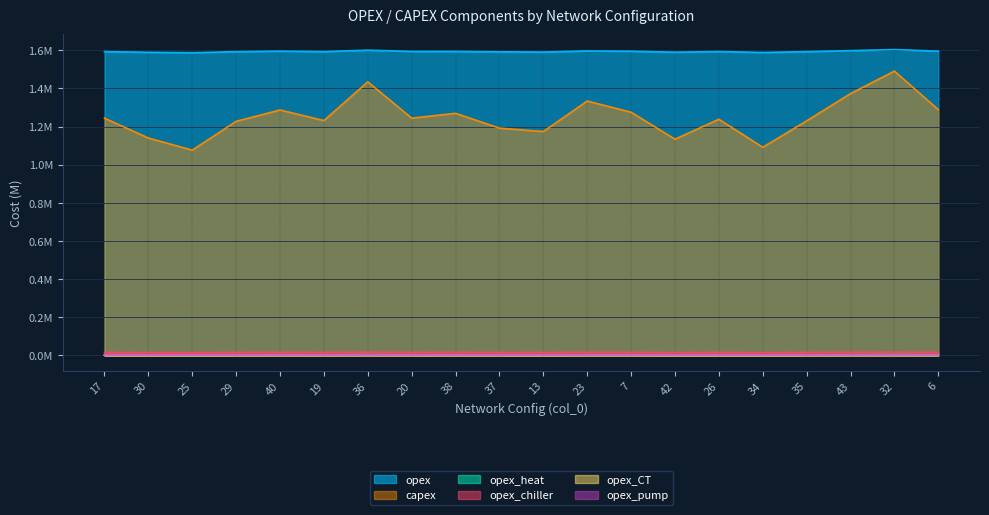

In opex_CT, how many points are higher than both neighbors (excluding endpoints)?

6